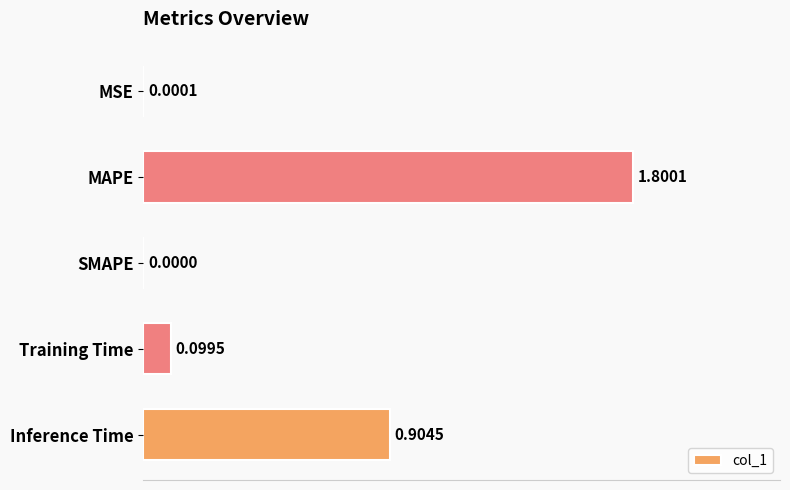

What is the sum of all values?

2.8